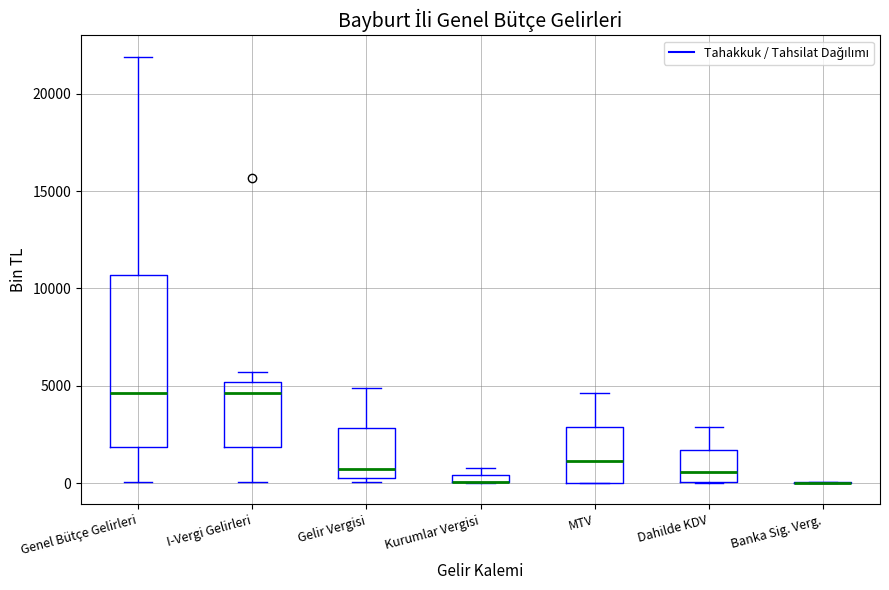

Which box is the tallest, from its lower edge to its upper edge?

Genel Bütçe Gelirleri